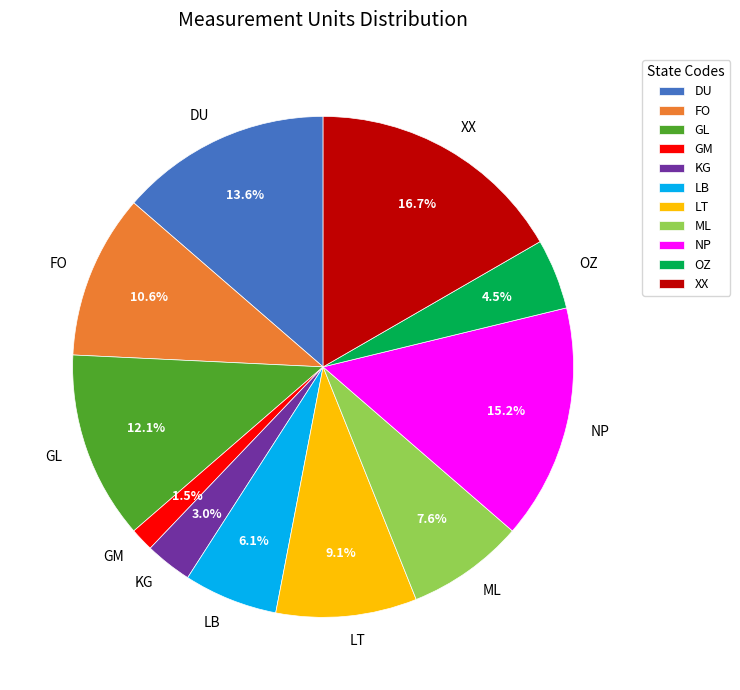

Is it true that XX is 27% of the pie?

False